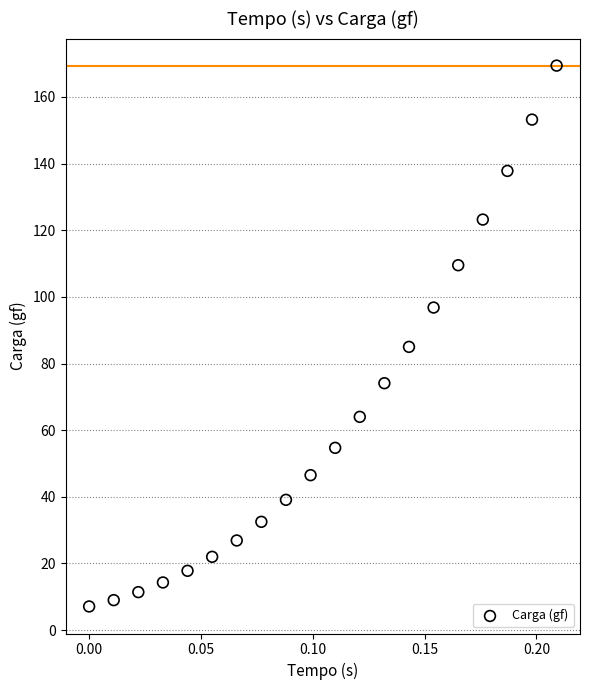

What Y value in the scatter plot is closest to 88?

85.0